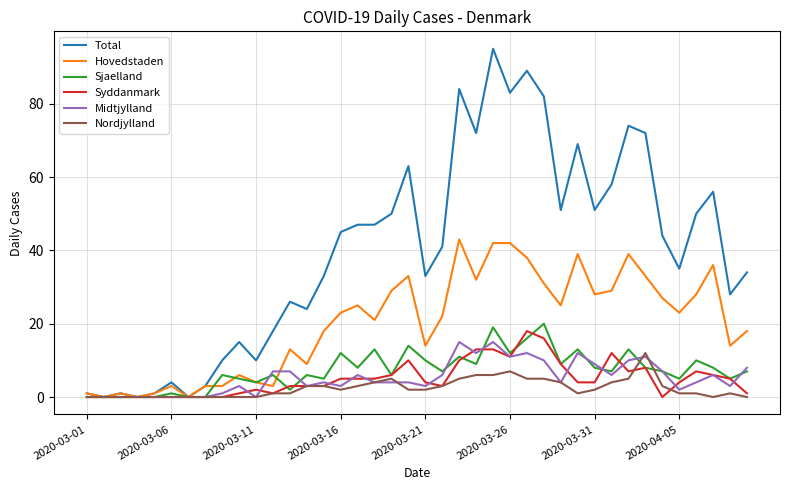

Which series has the largest total across all categories?

Total